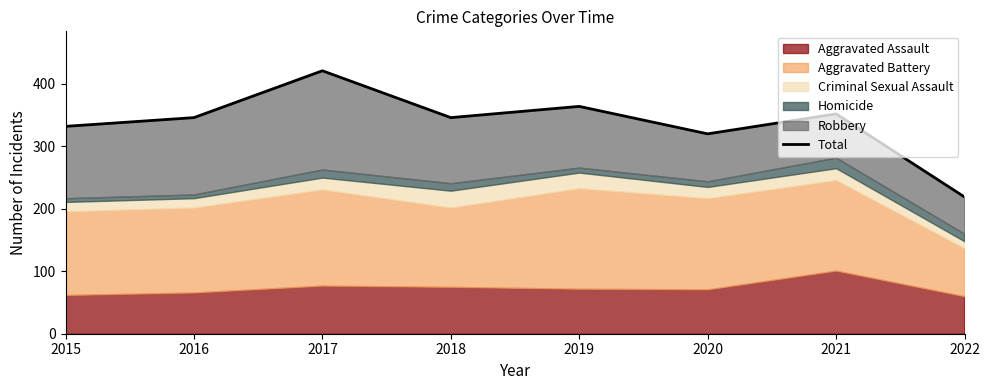

Which category has the lowest value across all series?

2022